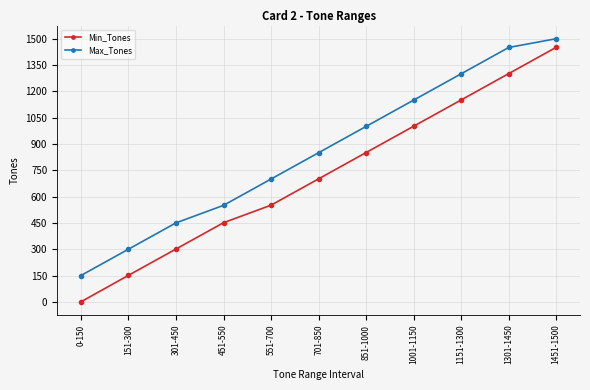

How many data points in Min_Tones are less than 701?

5